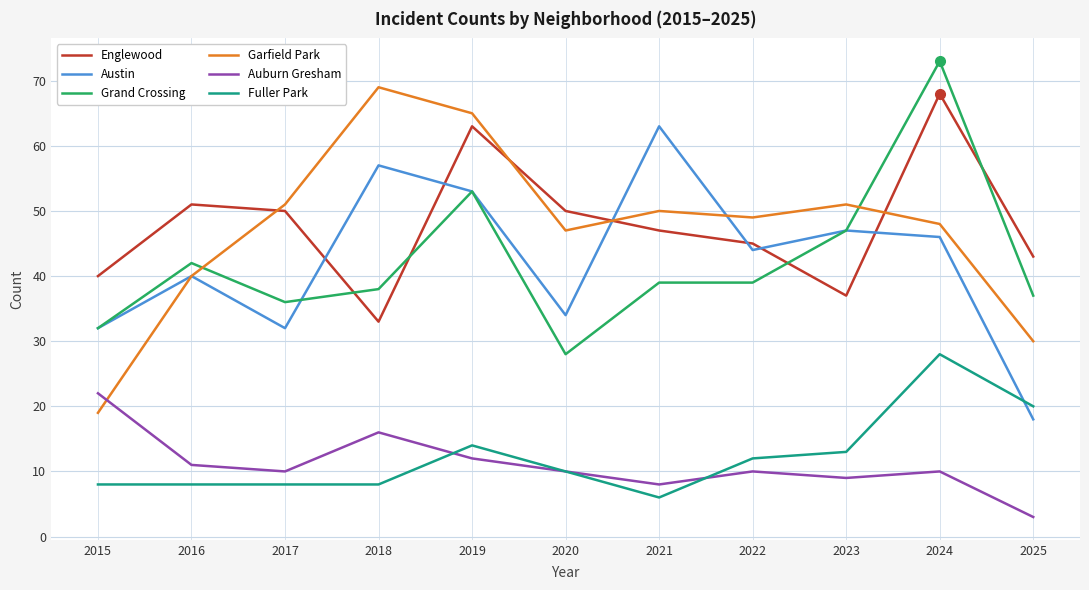

At how many categories does at least one series exceed 37?

11